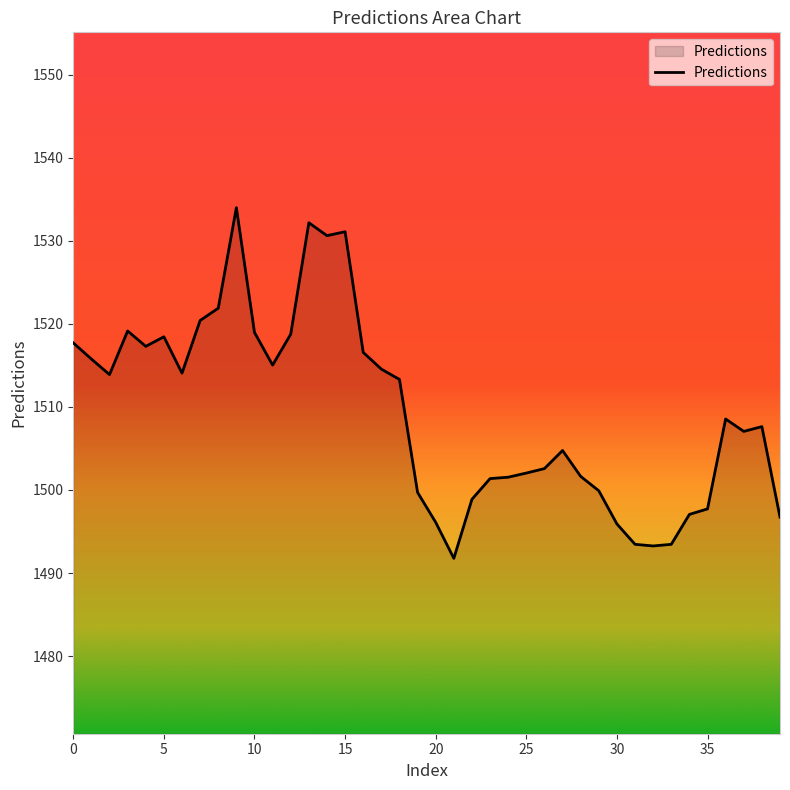

What is the smallest value displayed?

1491.8